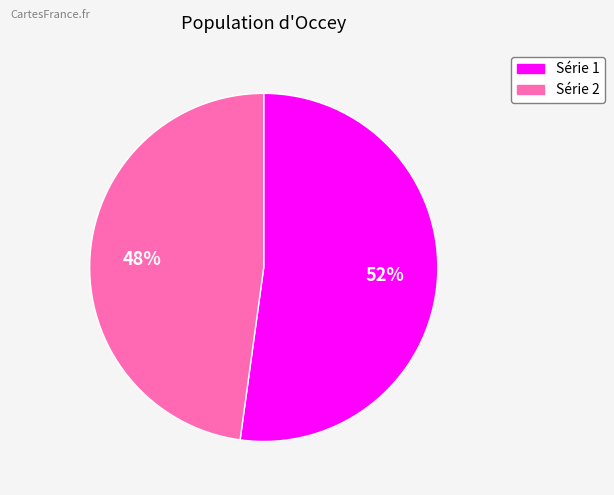

Is there a majority slice in this chart?

Yes